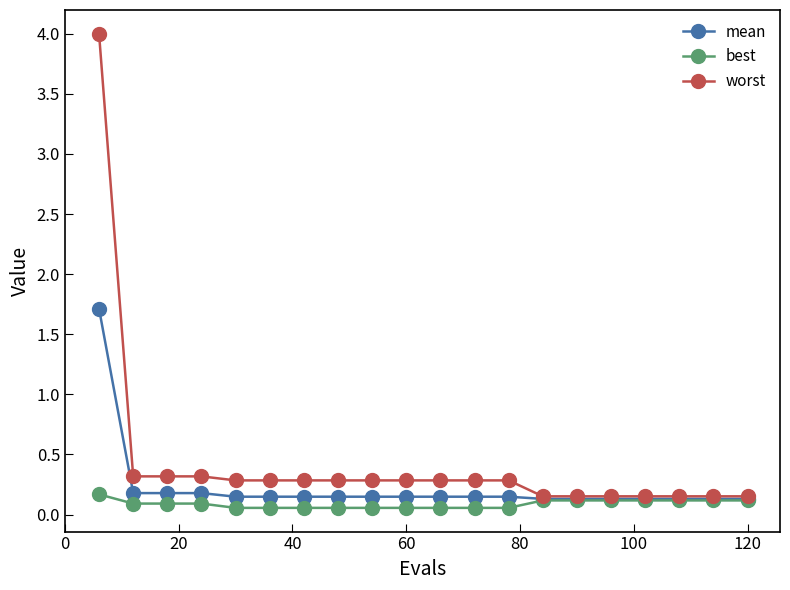

Which series has the largest total across all categories?

worst